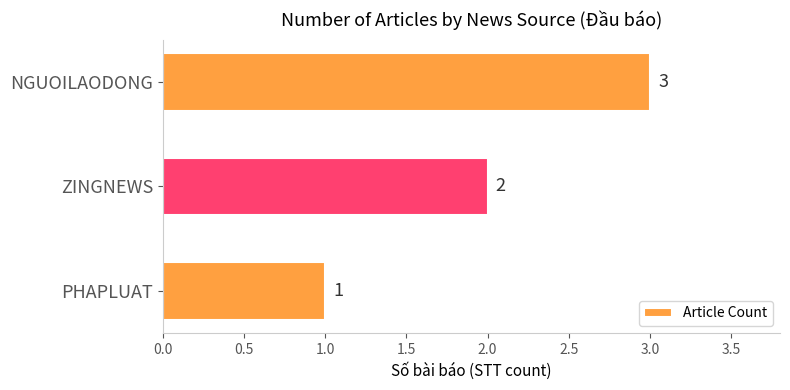

How many bars are there in total?

3